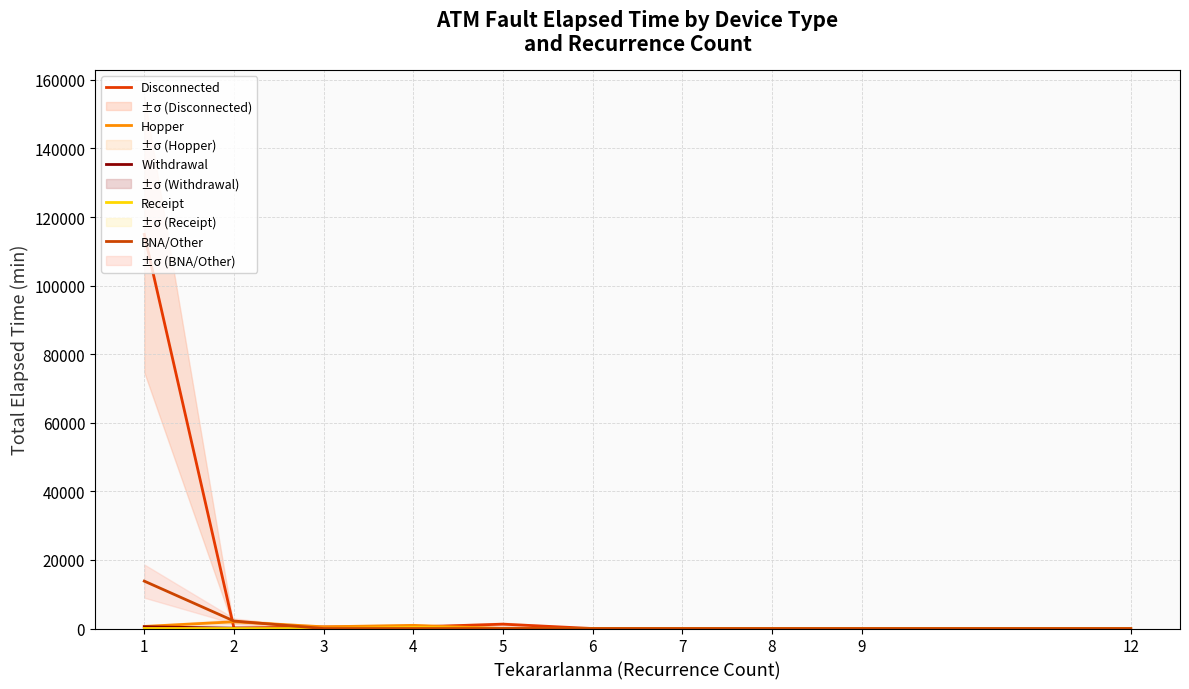

Reading right to left, list all the values displayed in this chart.

Disconnected: 0	0	10	0	0	1270	455	455	135	114945
Hopper: 0	0	0	0	0	0	925	495	1960	605
Withdrawal: 0	0	0	0	0	0	0	5	105	505
Receipt: 0	0	0	0	0	0	290	0	0	20
BNA/Other: 0	0	0	0	0	0	0	0	2185	13825